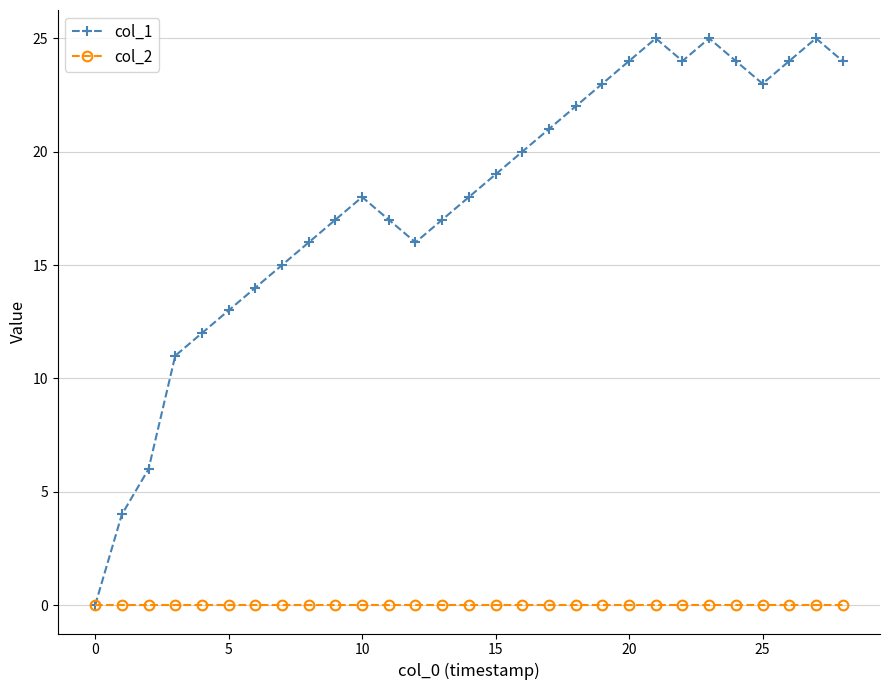

Which series has the largest total across all categories?

col_1